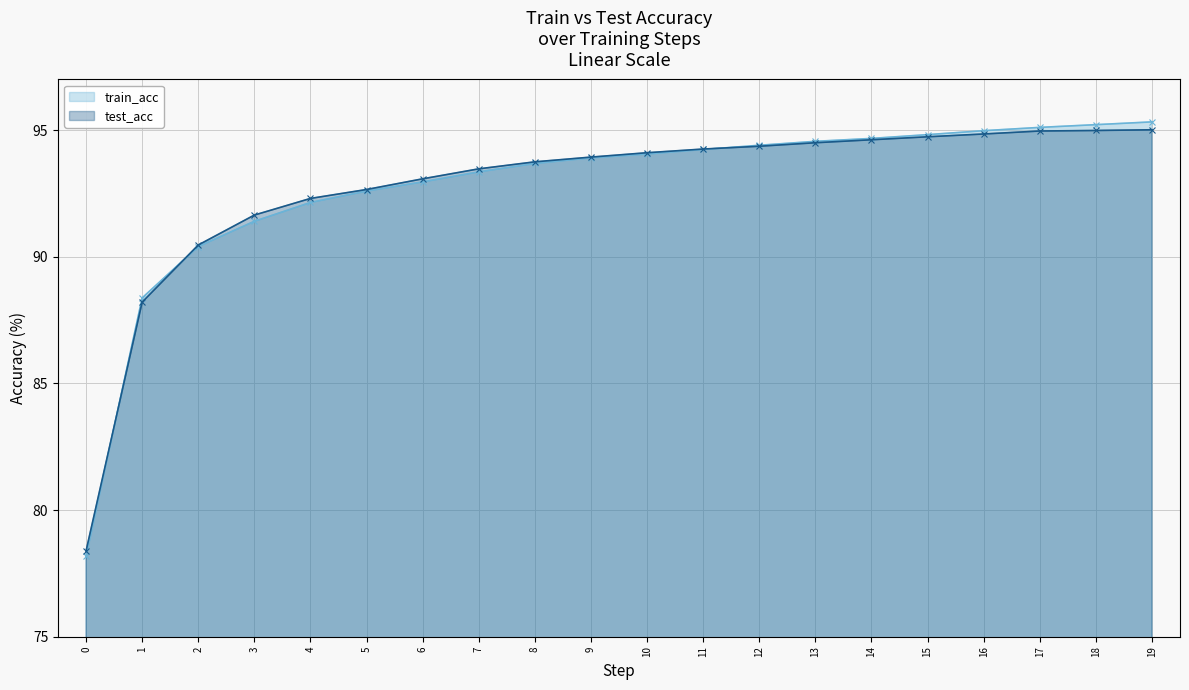

Reading right to left, extract all data points from this chart.

train_acc: 95.3	95.2	95.1	95.0	94.8	94.7	94.6	94.4	94.2	94.1	93.9	93.7	93.4	93.0	92.6	92.1	91.4	90.4	88.4	78.2
test_acc: 95.0	95.0	95.0	94.8	94.7	94.6	94.5	94.4	94.3	94.1	93.9	93.7	93.5	93.1	92.7	92.3	91.6	90.5	88.2	78.4